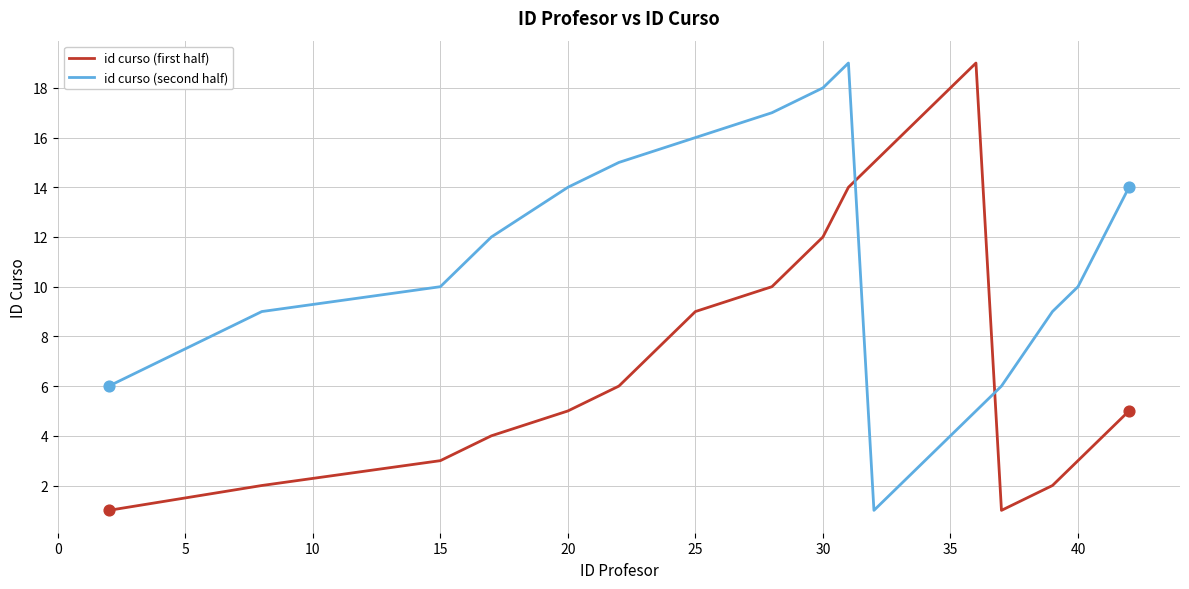

Which series has the largest total across all categories?

id curso (second half)